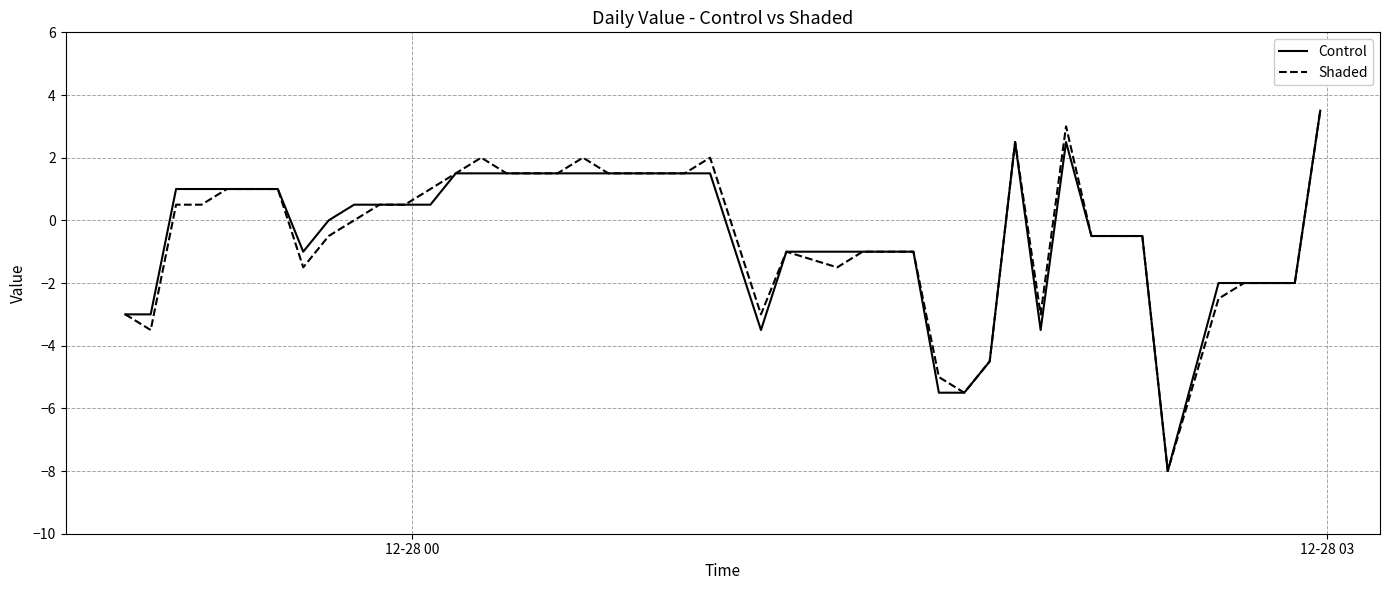

What is the maximum value for Shaded?

3.5